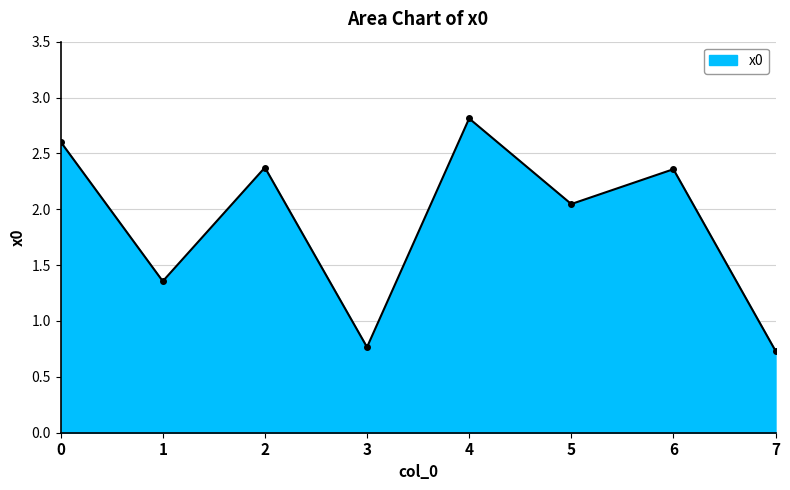

What is the value of the 1st point from the left?

2.6